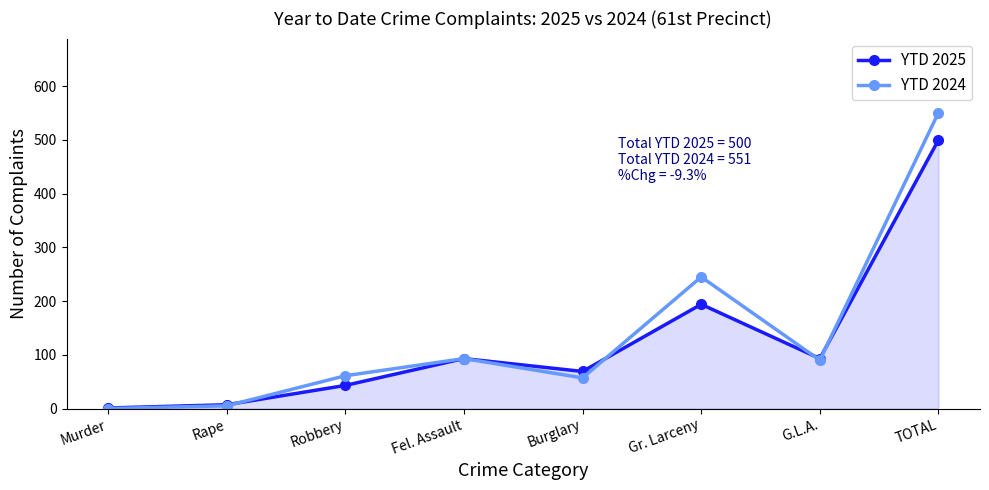

What is the maximum value for YTD 2025?

500